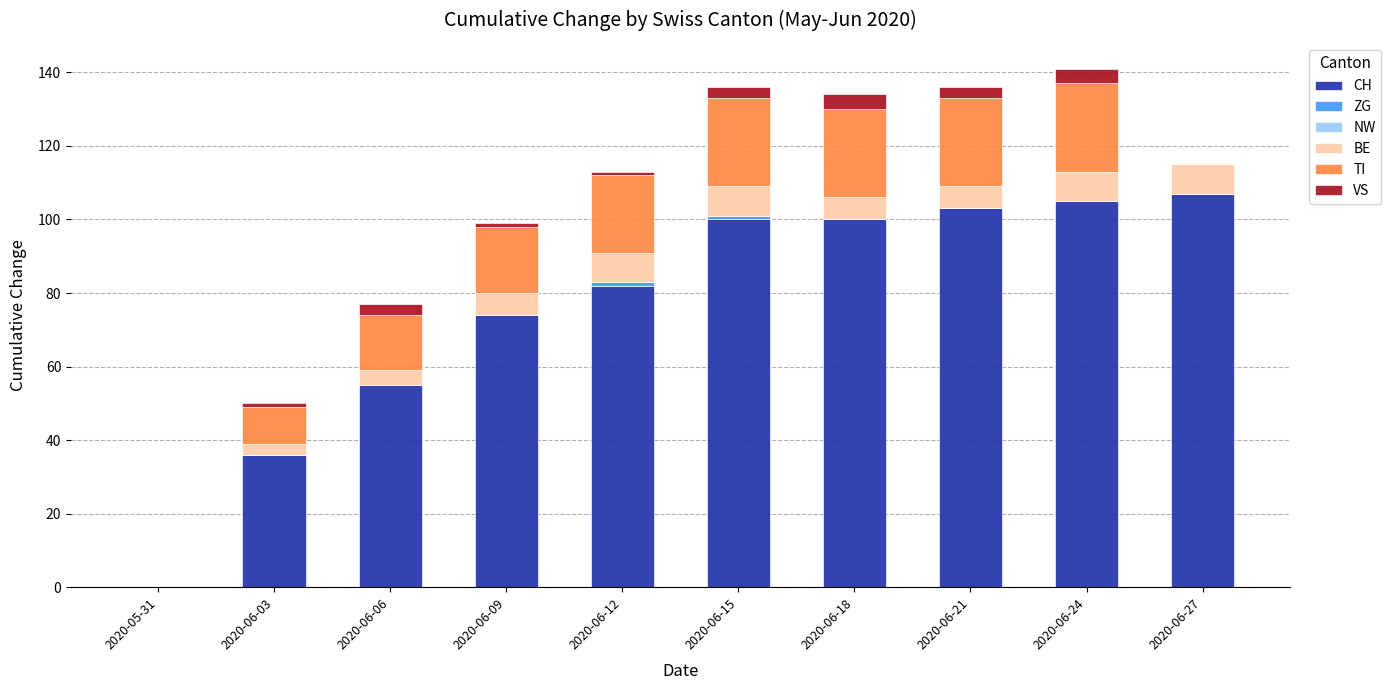

True or false: CH has a value of 105 at 2020-06-24.

True